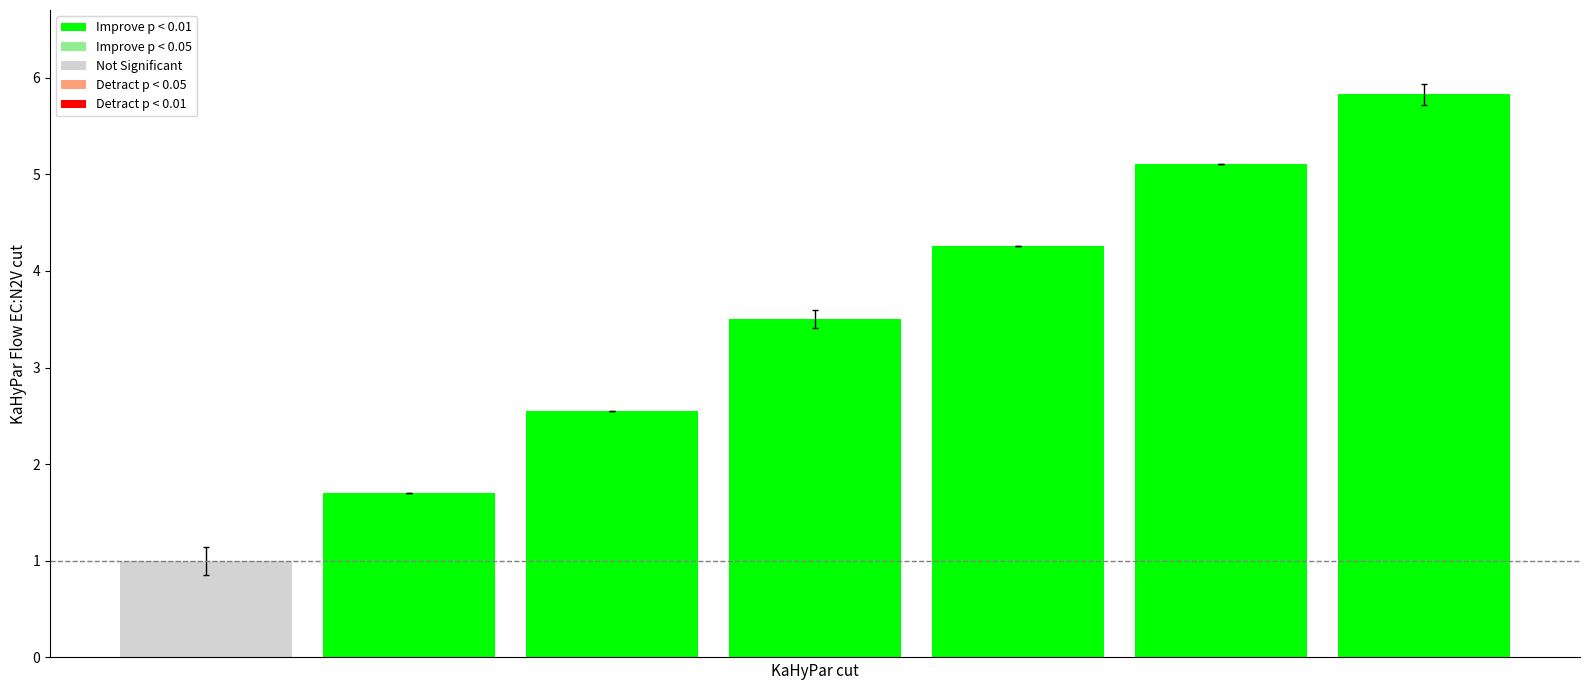

What is the minimum value shown in the chart?

1.0